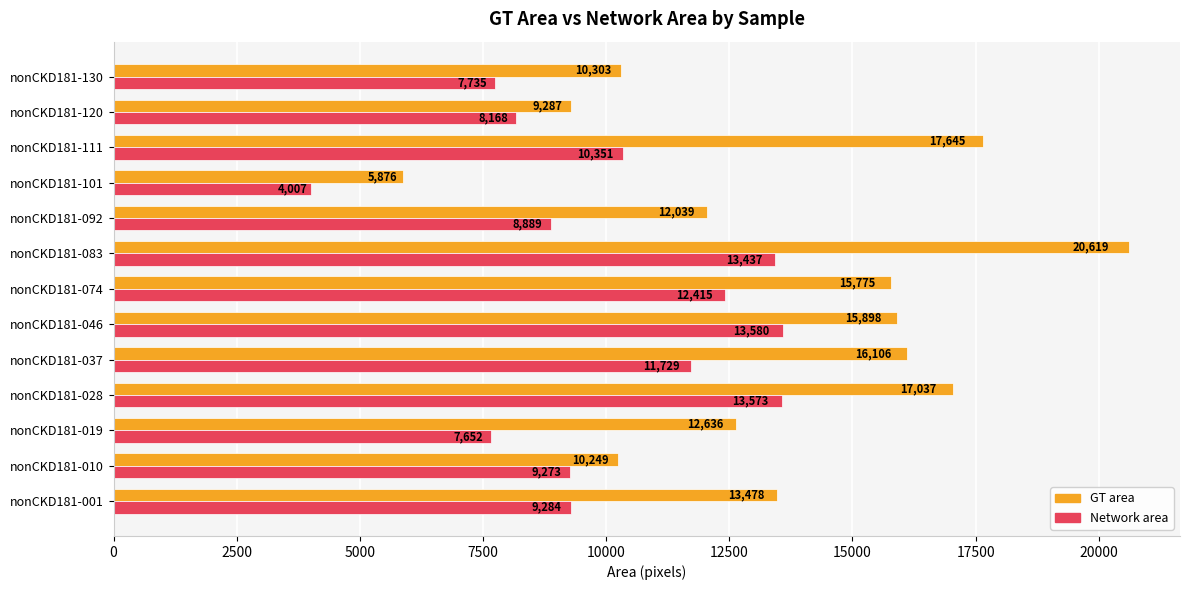

Rank the series by their maximum value, from lowest to highest.

Network area, GT area